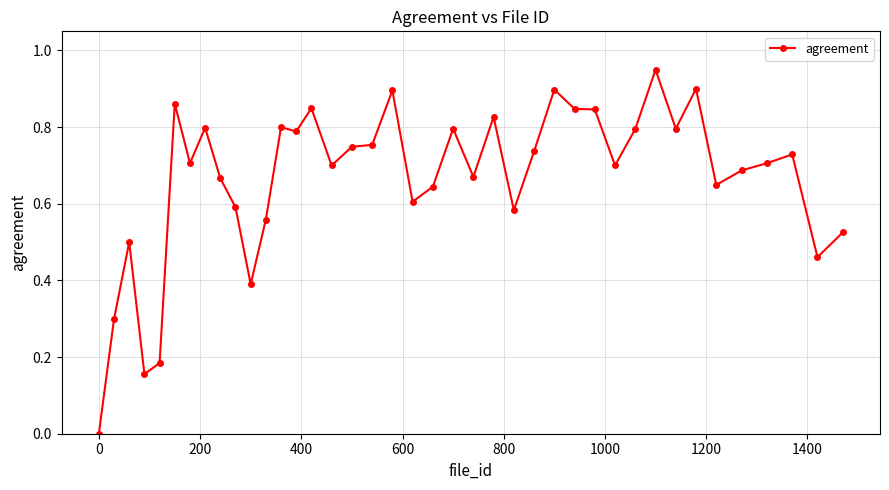

True or false: the data has more than 0 interior local peaks.

True